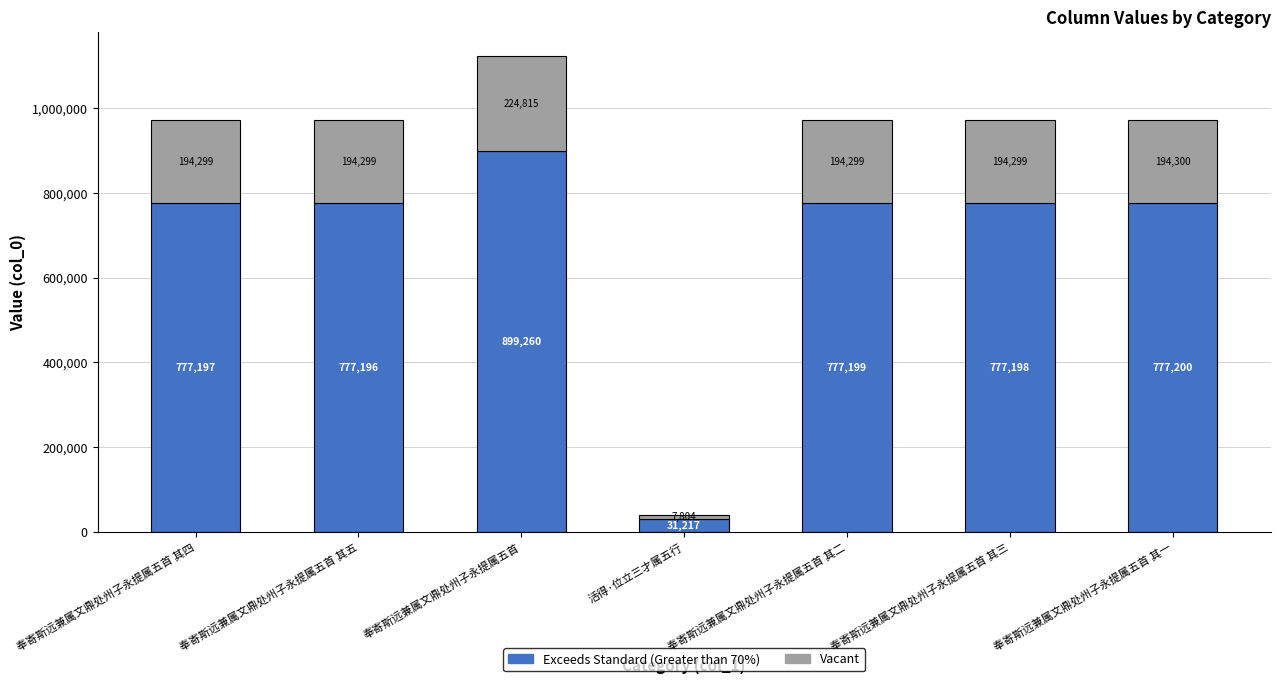

Which category has the highest value in the Exceeds Standard (Greater than 70%) series?

奉寄斯远兼属文鼎处州子永提属五首